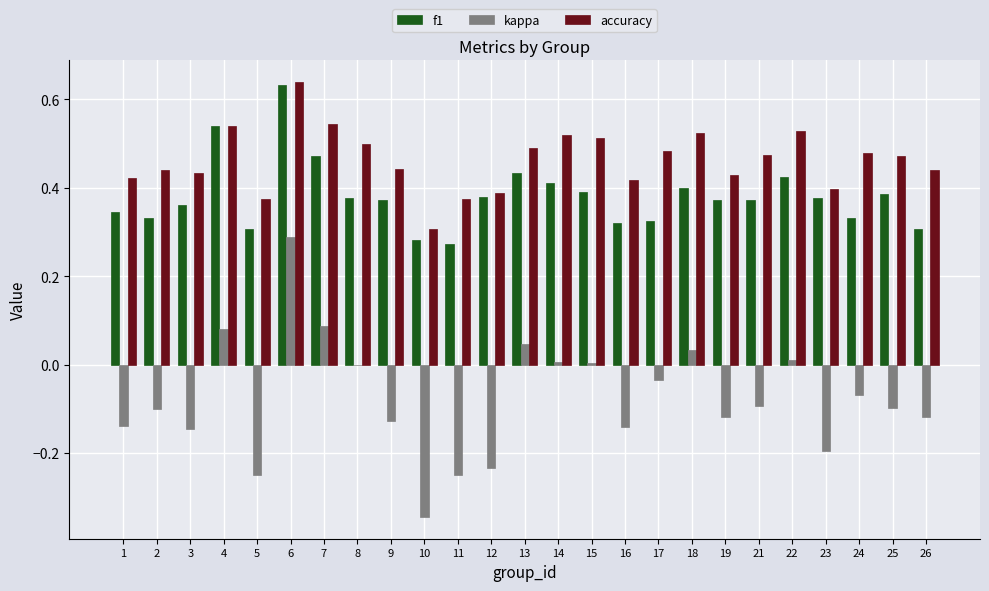

Between 2 and 7, which series saw the biggest shift?

kappa